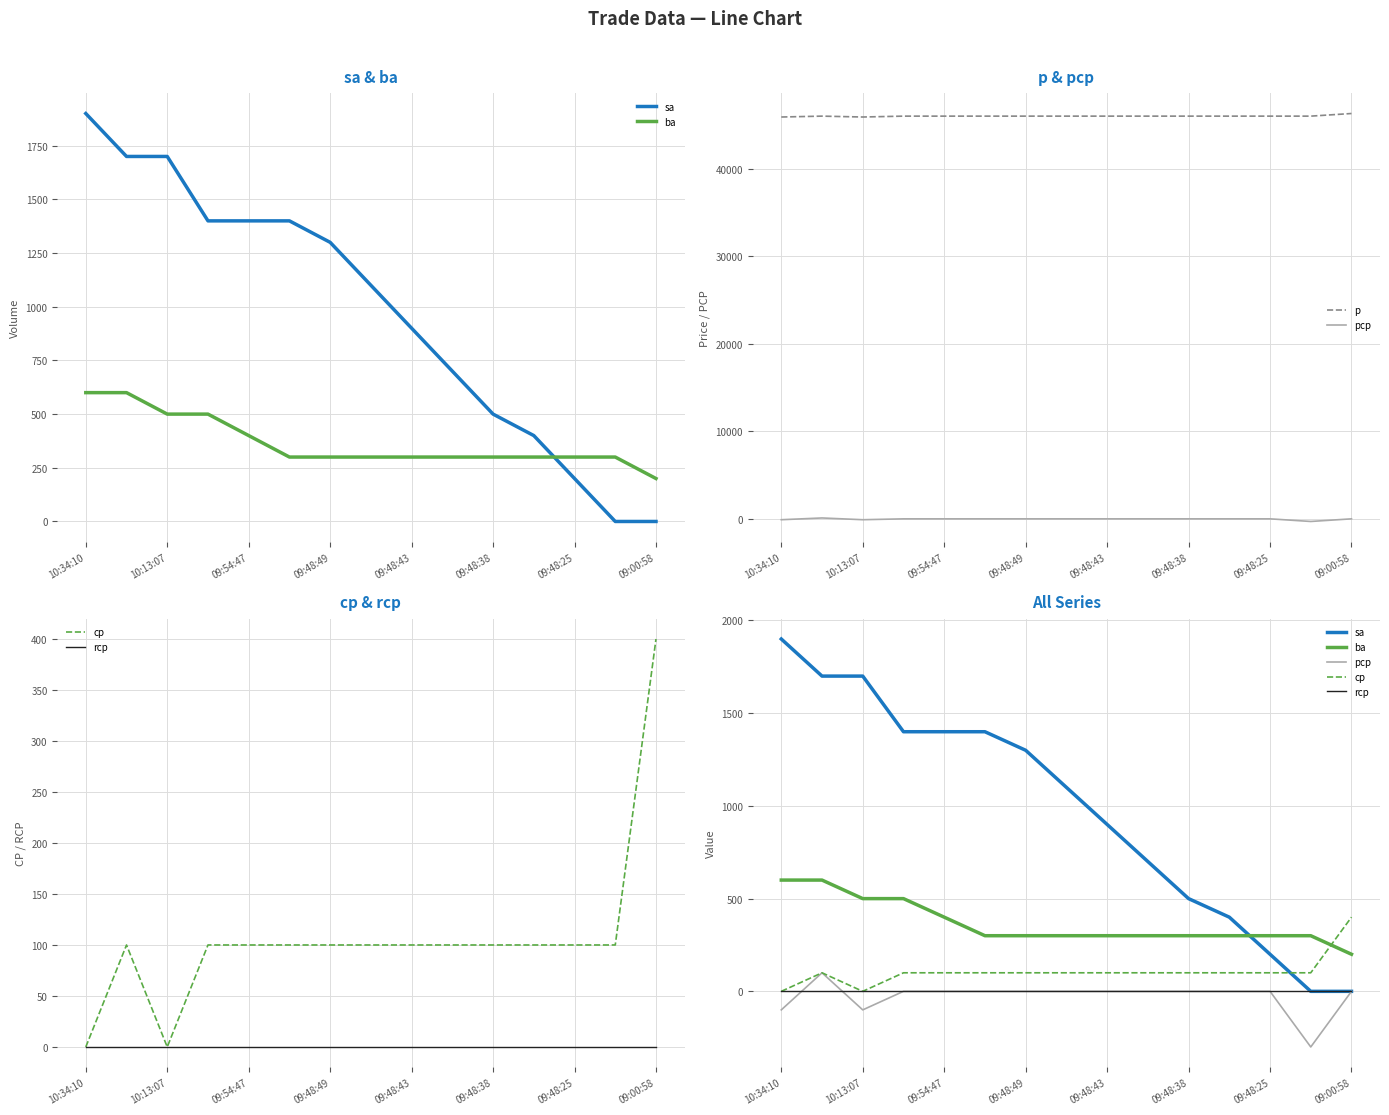

How many data points does each series have?

15